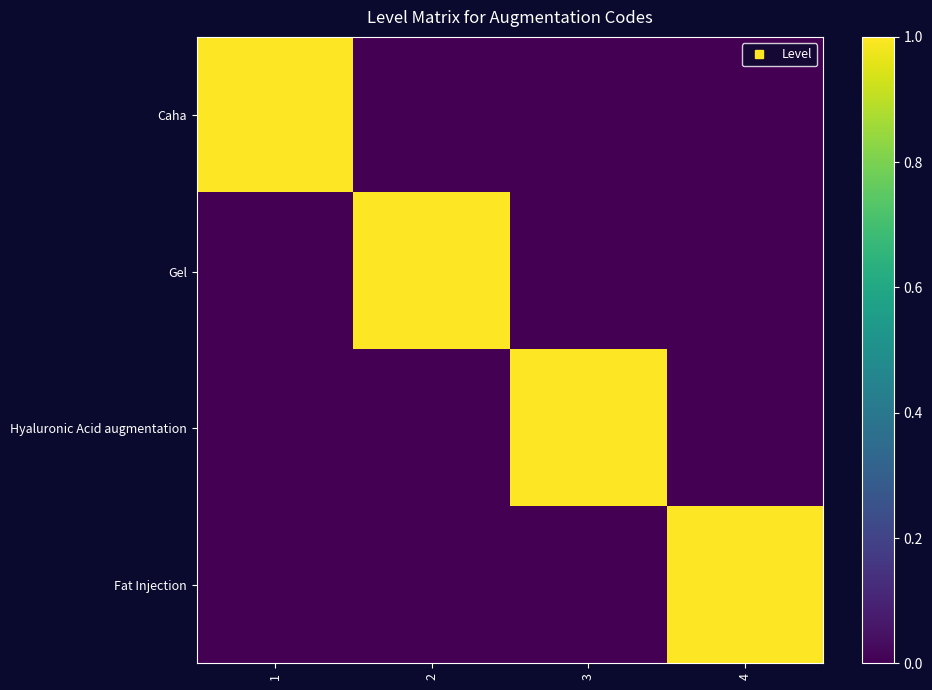

At how many categories does at least one series exceed 0?

4